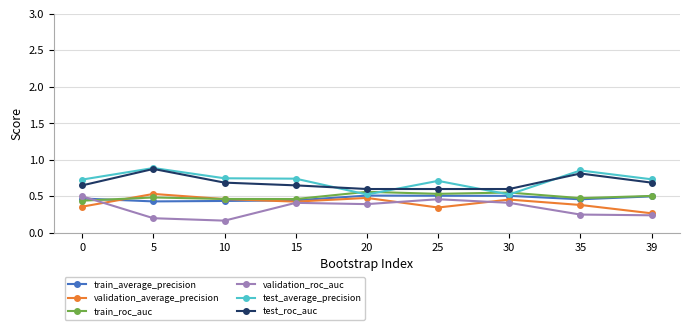

How many lines are shown in the chart?

6